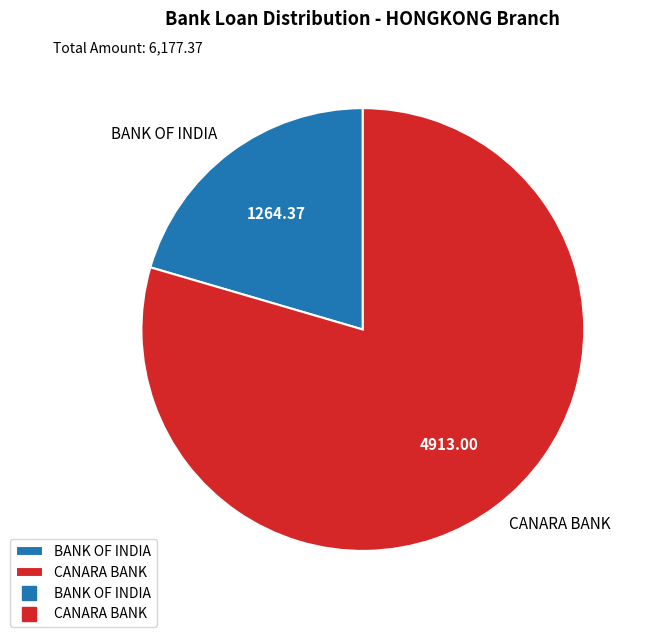

Is the sum of CANARA BANK and BANK OF INDIA greater than half?

Yes